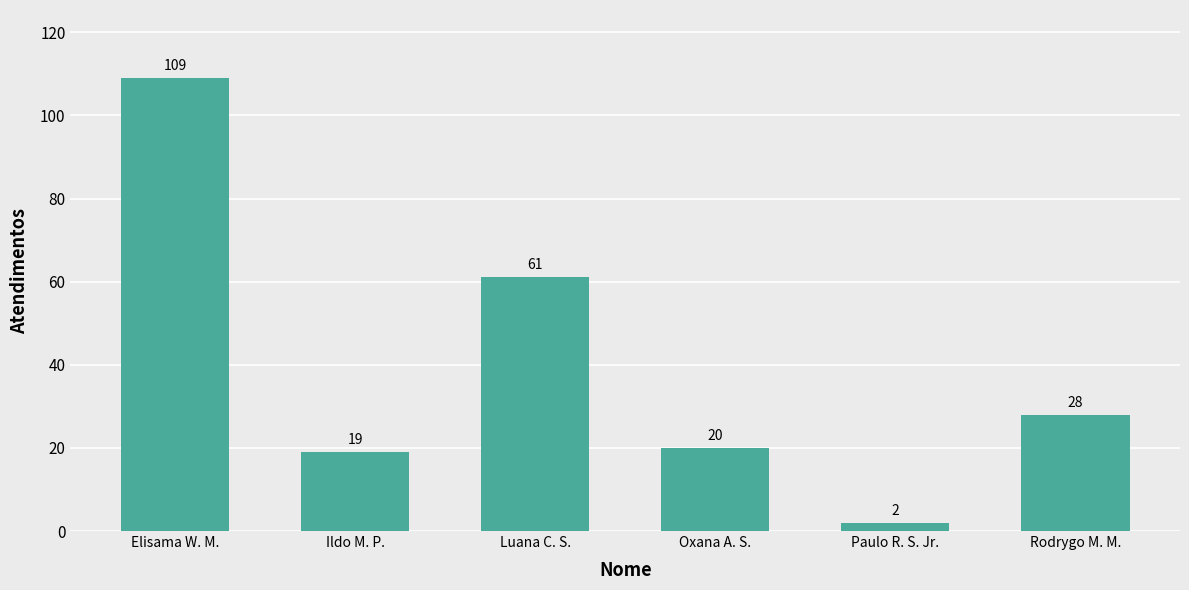

True or false: the data shows 20 at Oxana A. S..

True